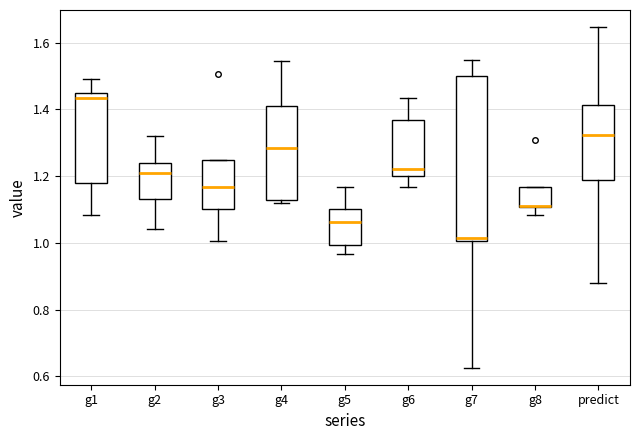

Reading left to right, read every box against the y-axis: the position of its median line, the range the box covers, and the ends of its whiskers. The values are not printed on the chart, so give them approximately, as read against the axis.

g1: median 1.44 (just below the box's upper edge), box 1.18 to 1.44, whiskers 1.08 to 1.50
g2: median 1.20, box 1.14 to 1.24, whiskers 1.04 to 1.32
g3: median 1.16, box 1.10 to 1.24, whiskers 1.00 to 1.24
g4: median 1.28, box 1.12 to 1.42, whiskers 1.12 (just below the box's lower edge) to 1.54
g5: median 1.06, box 1.00 to 1.10, whiskers 0.96 to 1.16
g6: median 1.22, box 1.20 to 1.36, whiskers 1.16 to 1.44
g7: median 1.02, box 1.00 to 1.50, whiskers 0.62 to 1.54
g8: median 1.12 (drawn on the box's lower edge), box 1.10 to 1.16, whiskers 1.08 to 1.16
predict: median 1.32, box 1.18 to 1.42, whiskers 0.88 to 1.64